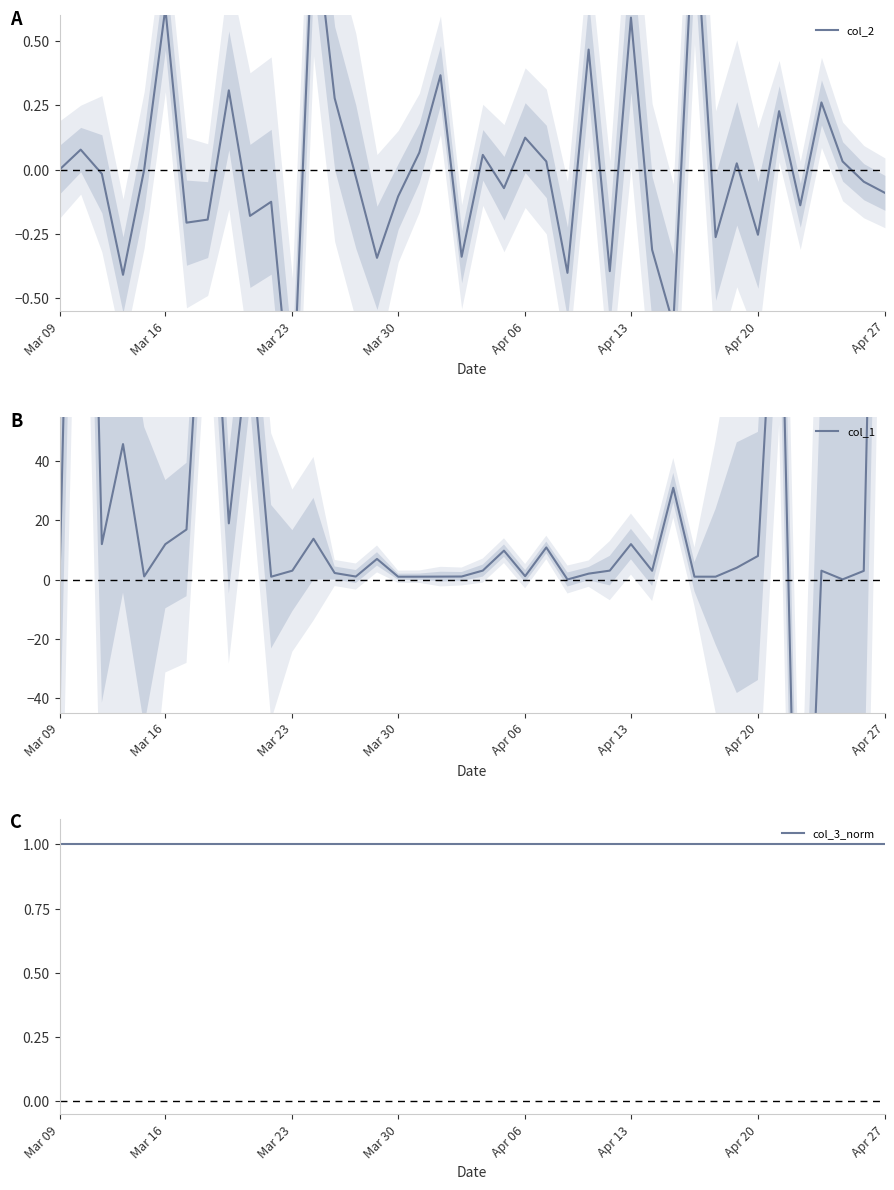

What is the sum of all col_3_norm values?

40.0